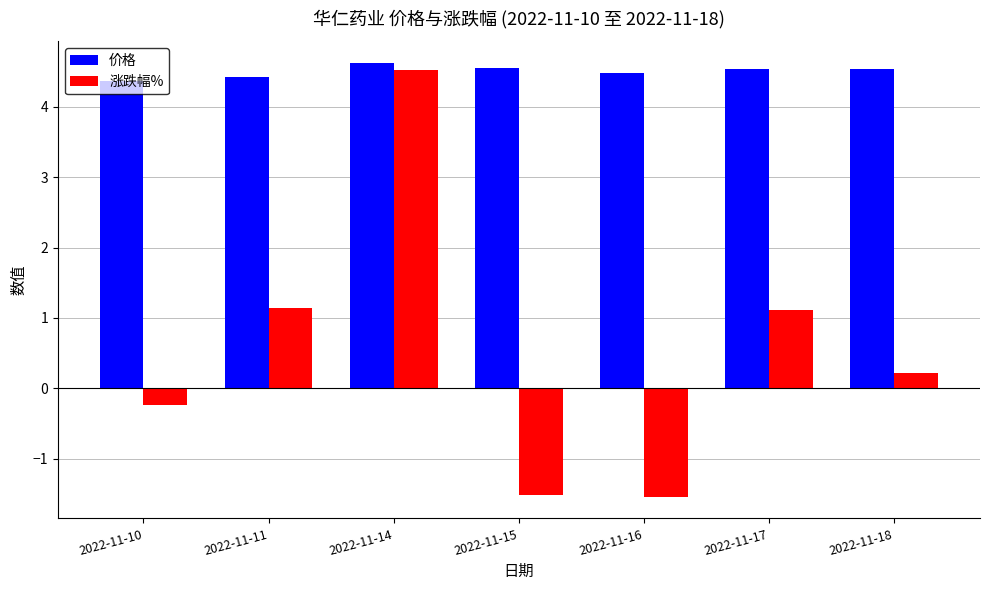

Rank the series at 2022-11-18 from lowest to highest value.

涨跌幅%, 价格